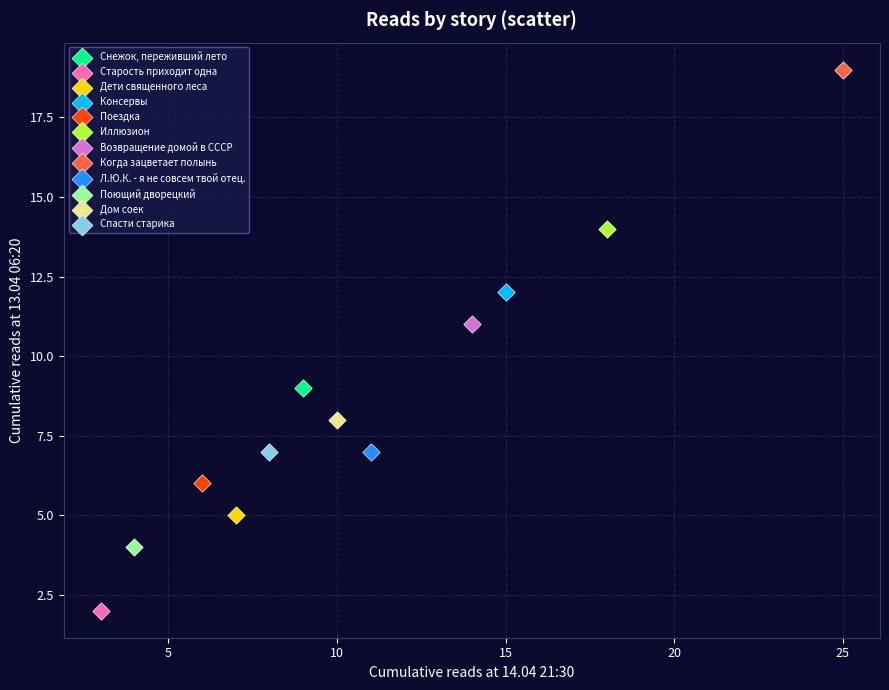

What are all the series names shown in the legend?

Снежок, переживший лето, Старость приходит одна, Дети священного леса, Консервы, Поездка, Иллюзион, Возвращение домой в СССР, Когда зацветает полынь, Л.Ю.К. - я не совсем твой отец., Поющий дворецкий, Дом соек, Спасти старика